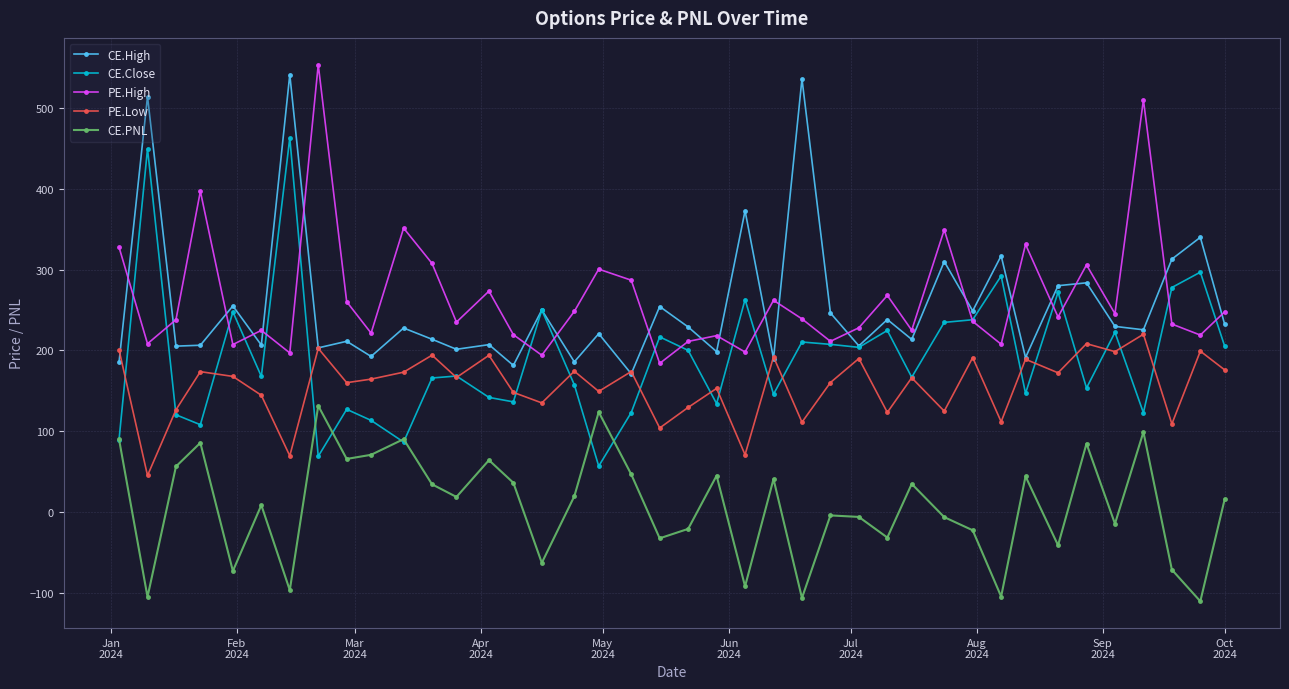

In PE.High, how many points are higher than both neighbors (excluding endpoints)?

13